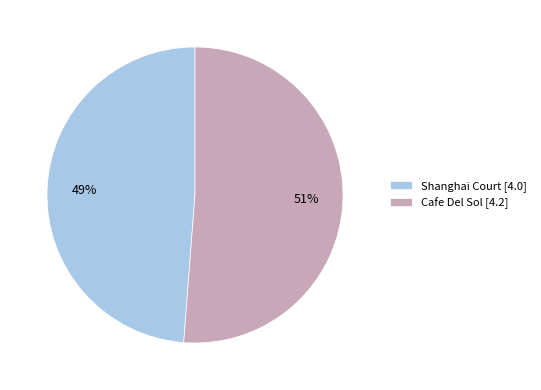

What percentage is the Shanghai Court slice, to the nearest percent?

49%